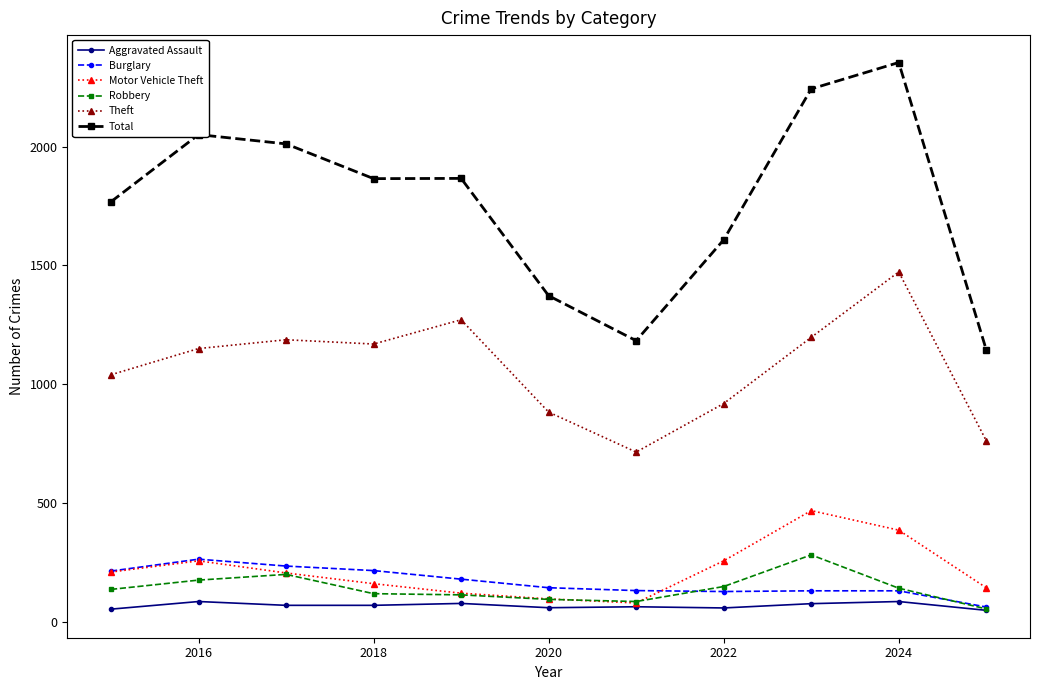

How many lines are shown in the chart?

6